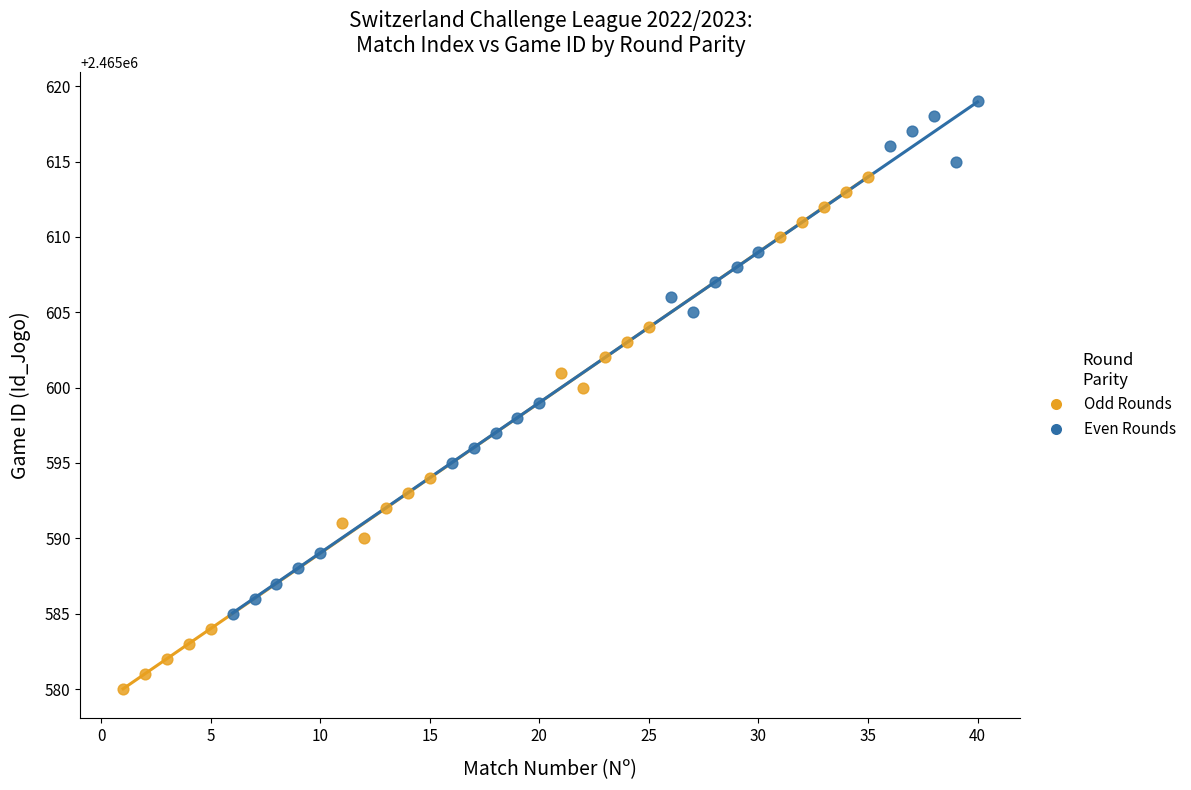

What are all the series names shown in the legend?

Odd Rounds, Even Rounds